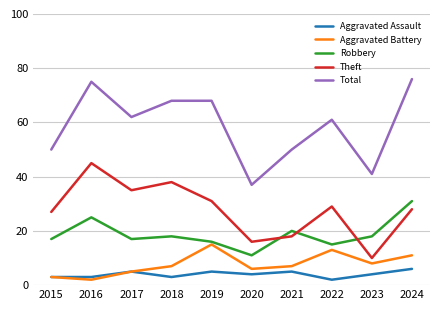

Reading left to right, transcribe all the data shown in this chart.

Aggravated Assault: 2015=3	2016=3	2017=5	2018=3	2019=5	2020=4	2021=5	2022=2	2023=4	2024=6
Aggravated Battery: 2015=3	2016=2	2017=5	2018=7	2019=15	2020=6	2021=7	2022=13	2023=8	2024=11
Robbery: 2015=17	2016=25	2017=17	2018=18	2019=16	2020=11	2021=20	2022=15	2023=18	2024=31
Theft: 2015=27	2016=45	2017=35	2018=38	2019=31	2020=16	2021=18	2022=29	2023=10	2024=28
Total: 2015=50	2016=75	2017=62	2018=68	2019=68	2020=37	2021=50	2022=61	2023=41	2024=76